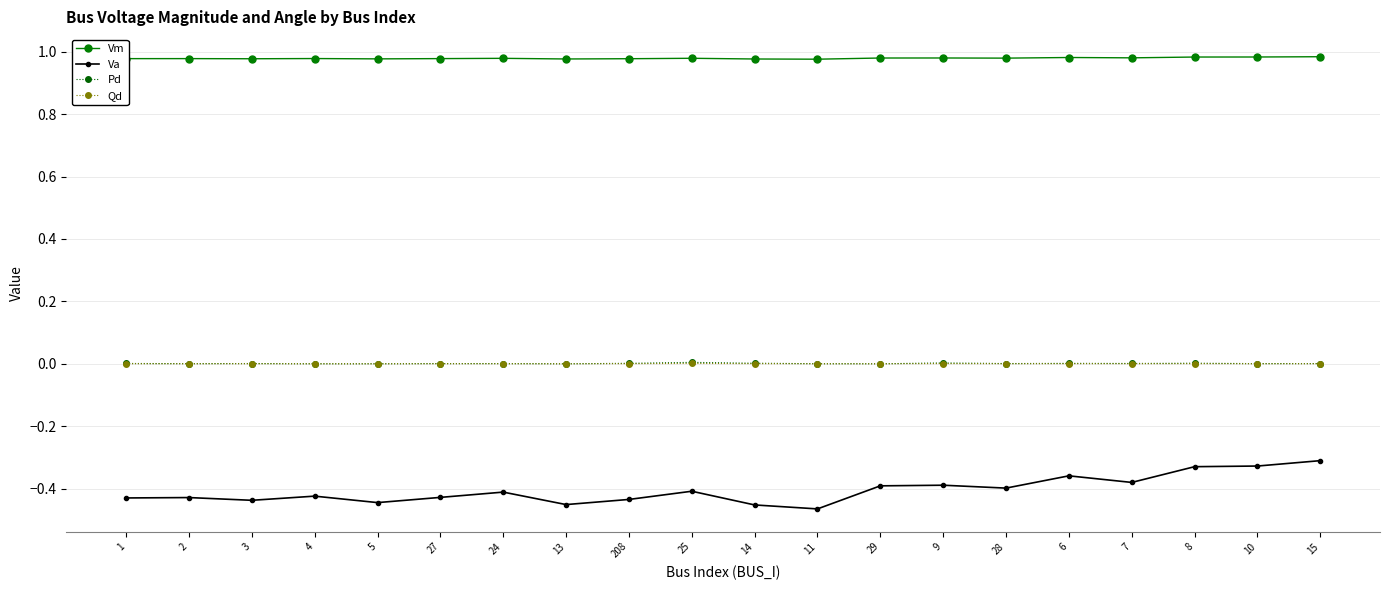

Which series has the largest total across all categories?

Vm